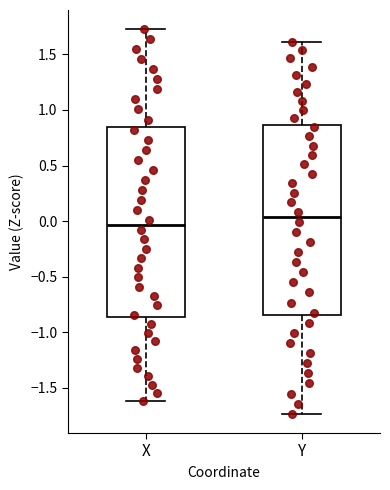

Reading left to right, read every box against the y-axis: the position of its median line, the range the box covers, and the ends of its whiskers. The values are not printed on the chart, so give them approximately, as read against the axis.

X: median -0.05, box -0.85 to 0.85, whiskers -1.60 to 1.75
Y: median 0.05, box -0.85 to 0.85, whiskers -1.75 to 1.60